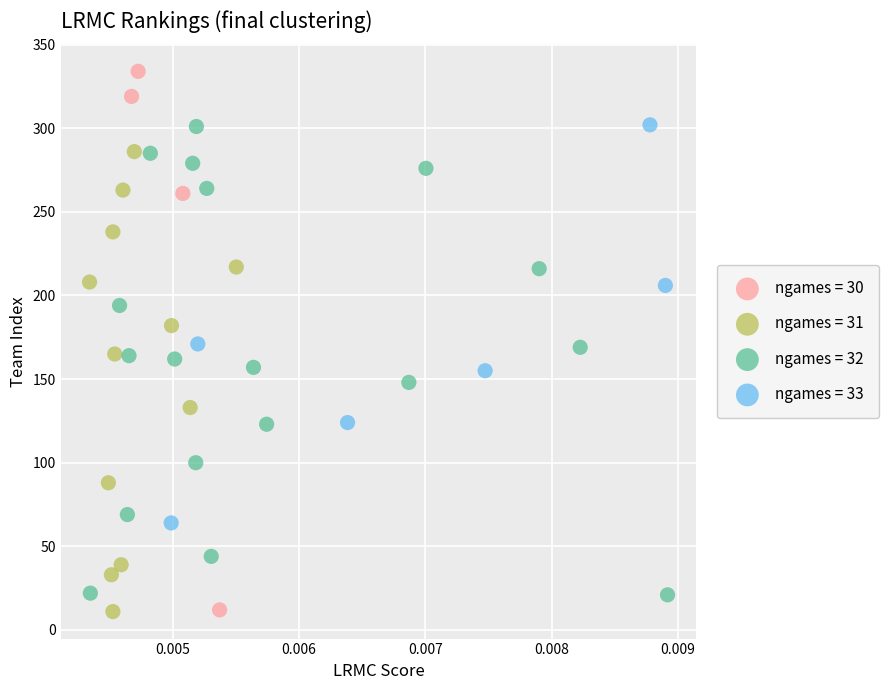

Which series has the largest Y range (max minus min)?

ngames = 30